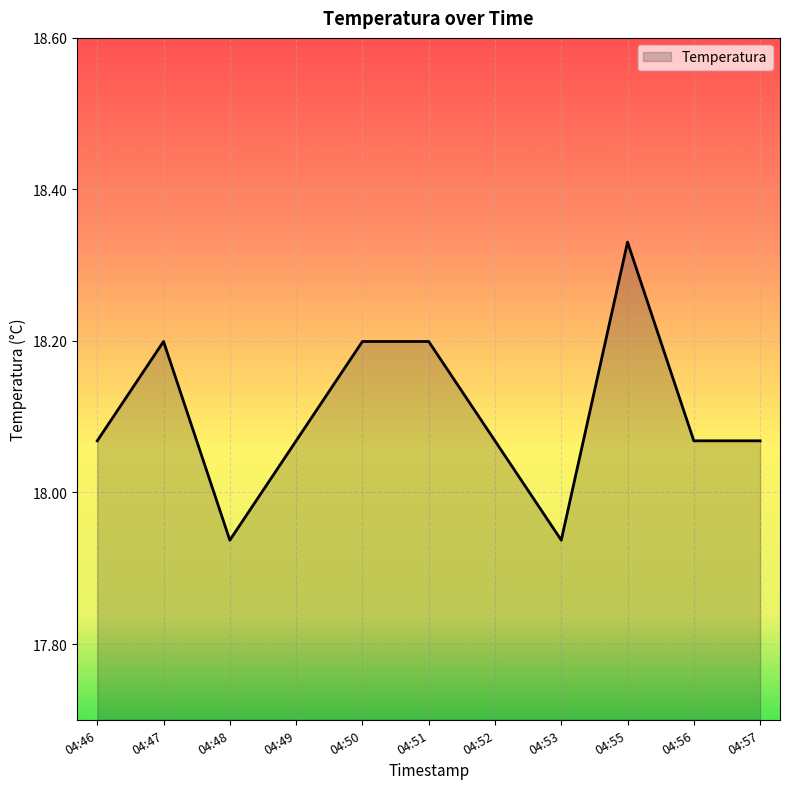

Does the chart have visible grid lines?

Yes